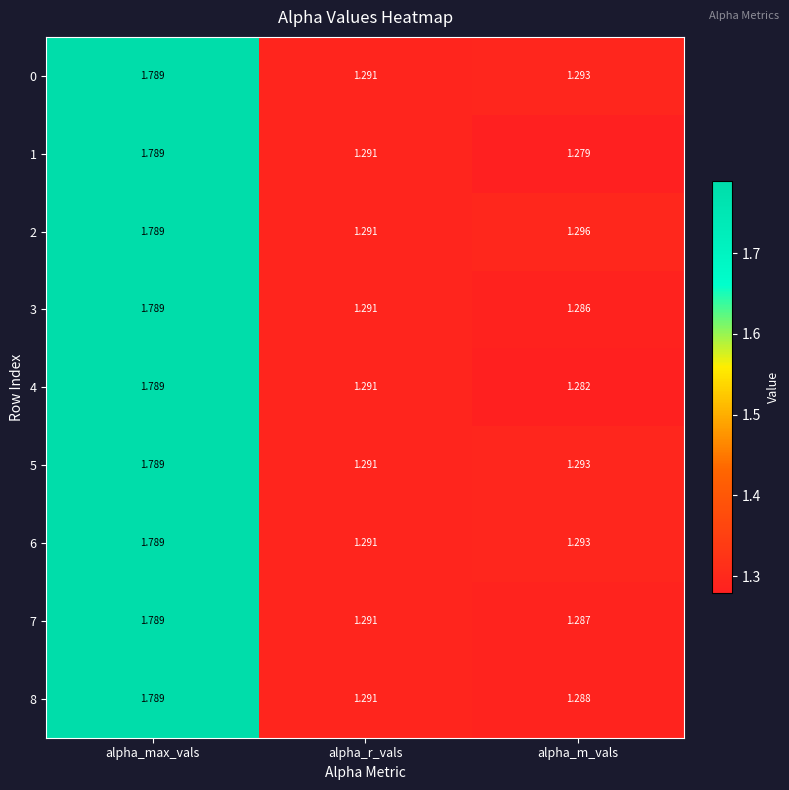

At which category does the chart reach its peak across all series?

alpha_max_vals